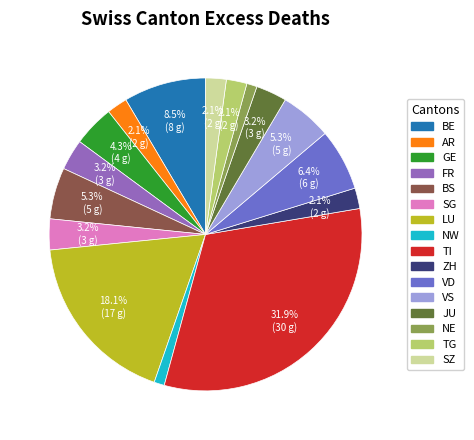

Which slice is the largest?

TI